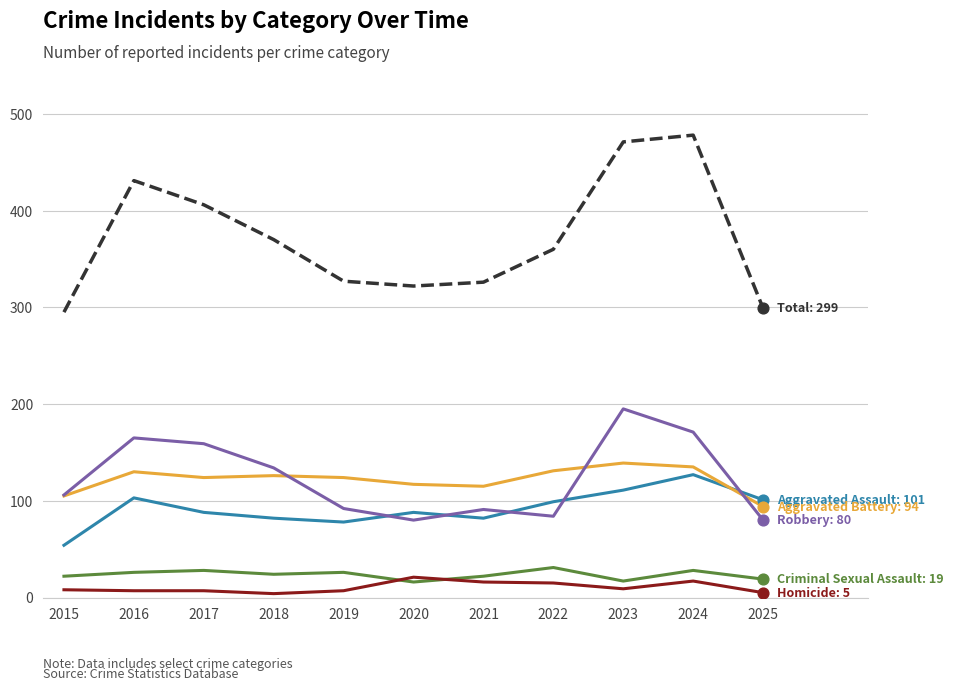

What is the total value across all series at 2020?

644